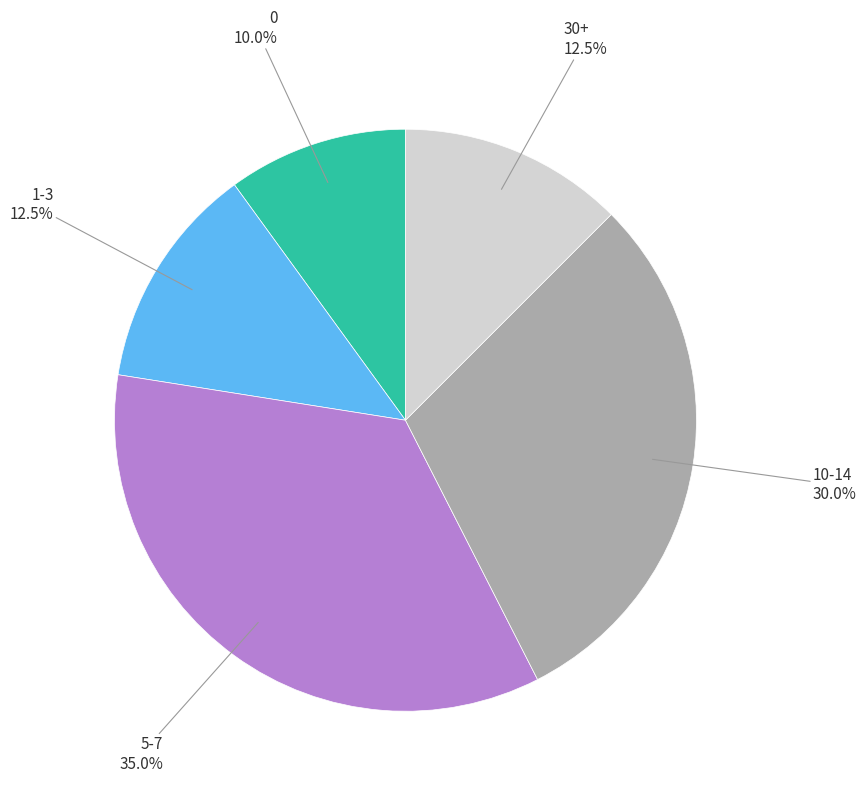

What is the total percentage of 5-7 and 10-14?

65.0%